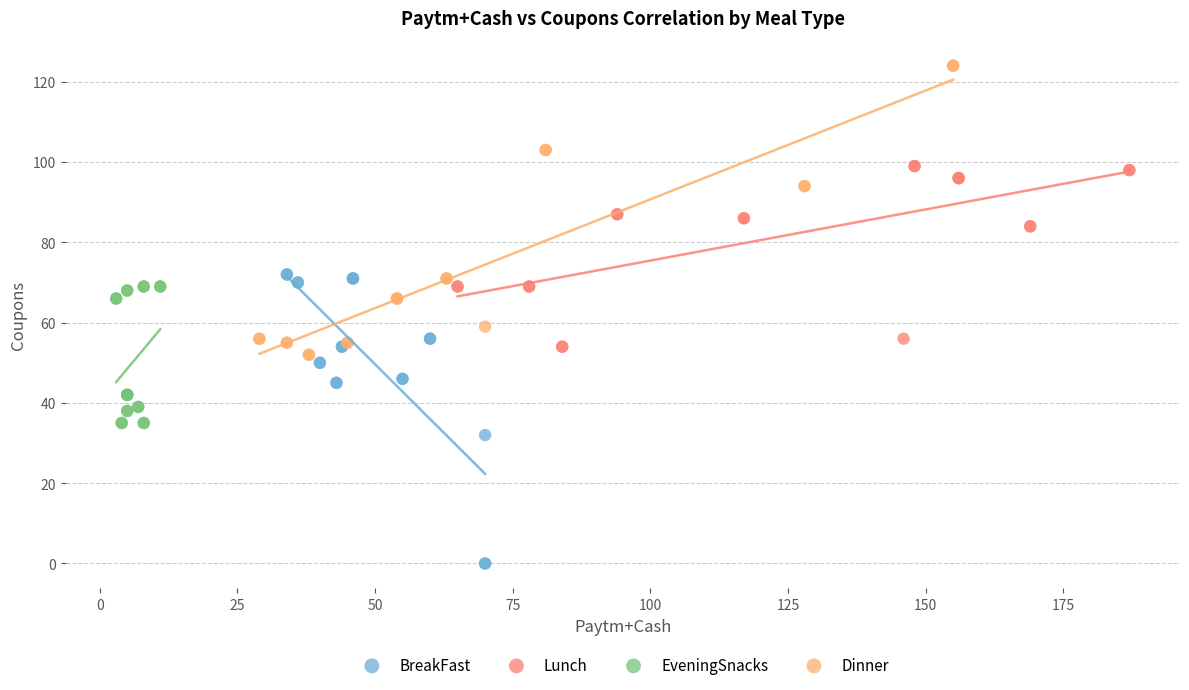

Which series reaches the minimum Y coordinate?

BreakFast